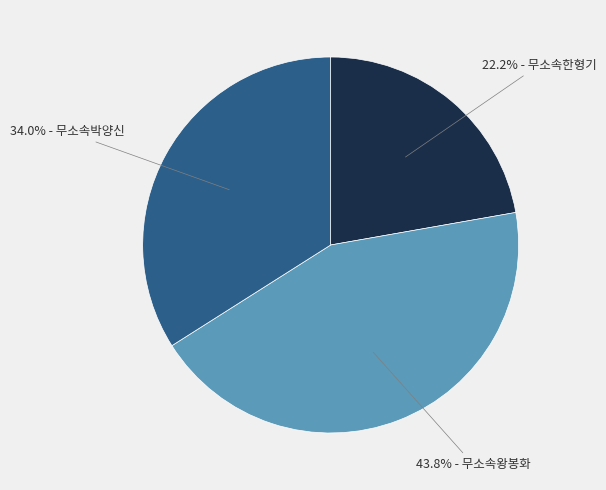

Is there a majority slice in this chart?

No